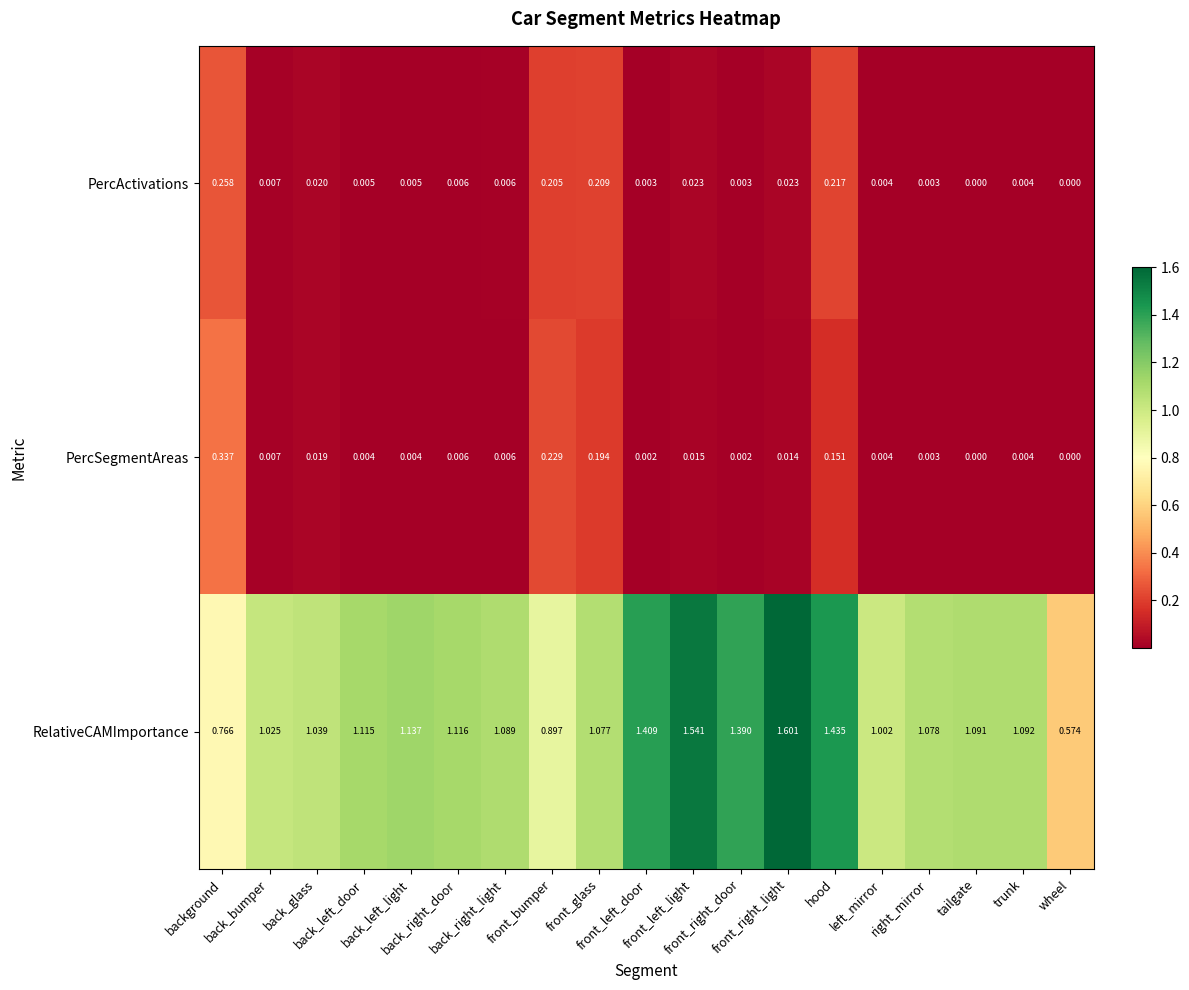

Which series has the largest total across all categories?

RelativeCAMImportance